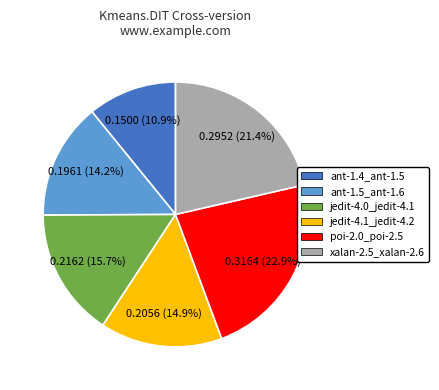

Is it true that jedit-4.1_jedit-4.2 is 2% of the pie?

False